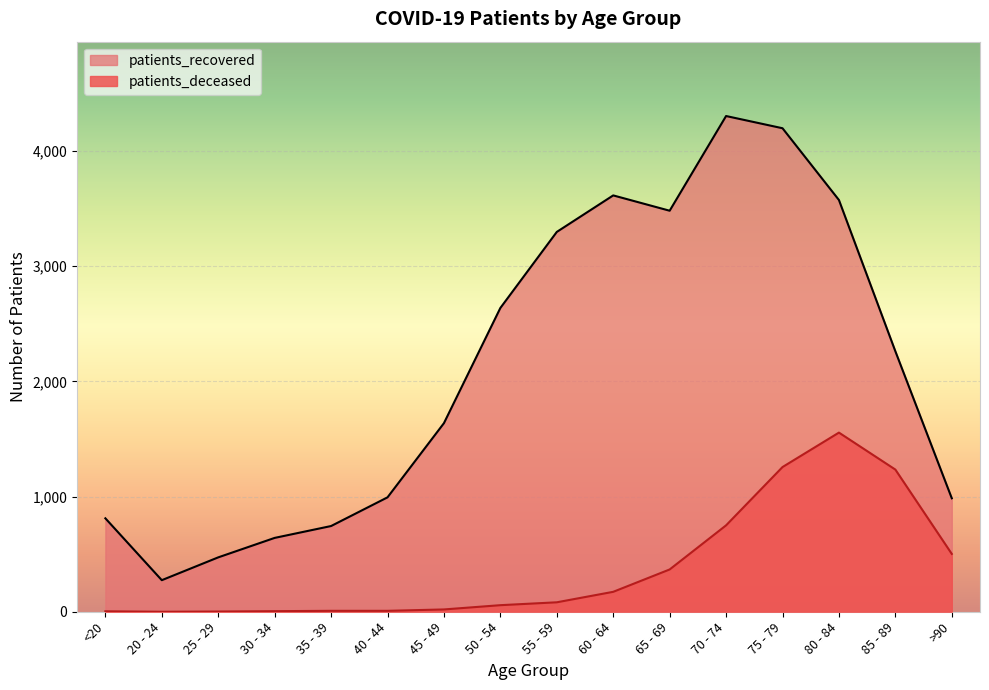

Reading right to left, extract all data points from this chart.

patients_deceased: 502	1234	1555	1256	750	367	173	82	57	20	8	8	5	2	0	4
patients_recovered: 985	2261	3574	4197	4303	3481	3614	3297	2637	1637	993	744	641	472	274	811